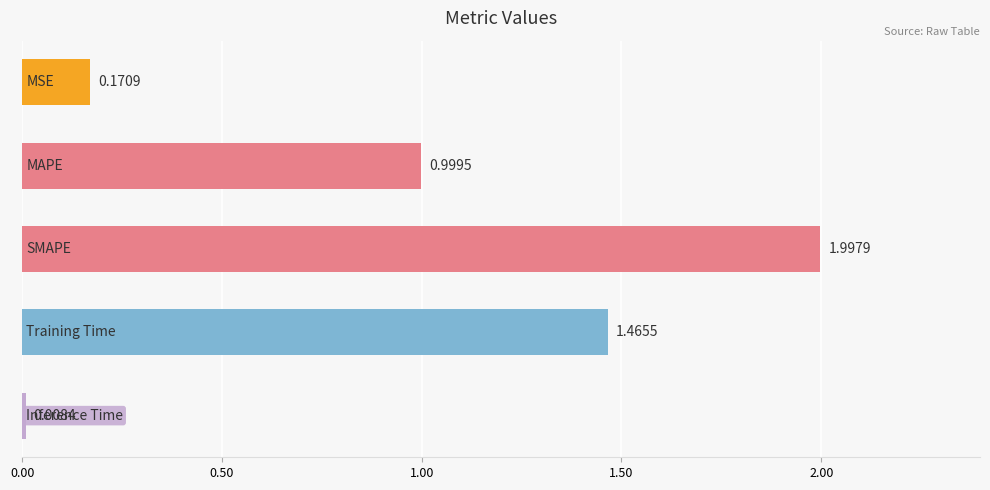

What is the average value?

0.9